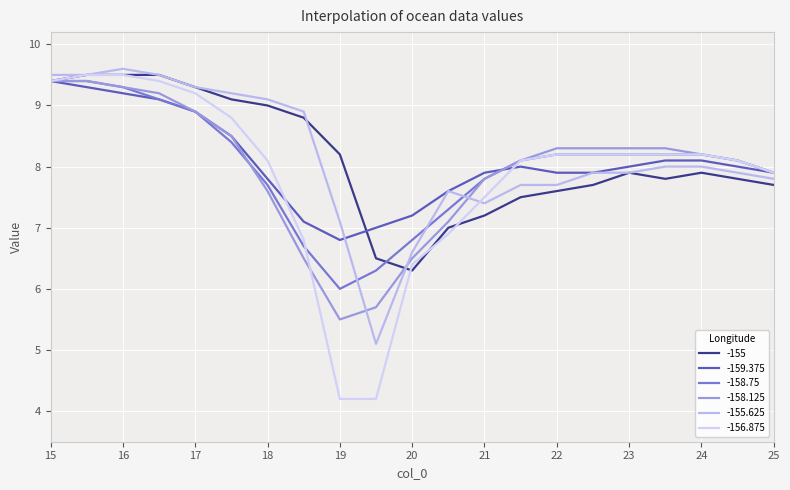

Rank the series by their maximum value, from lowest to highest.

-159.375, -158.75, -158.125, -155, -156.875, -155.625